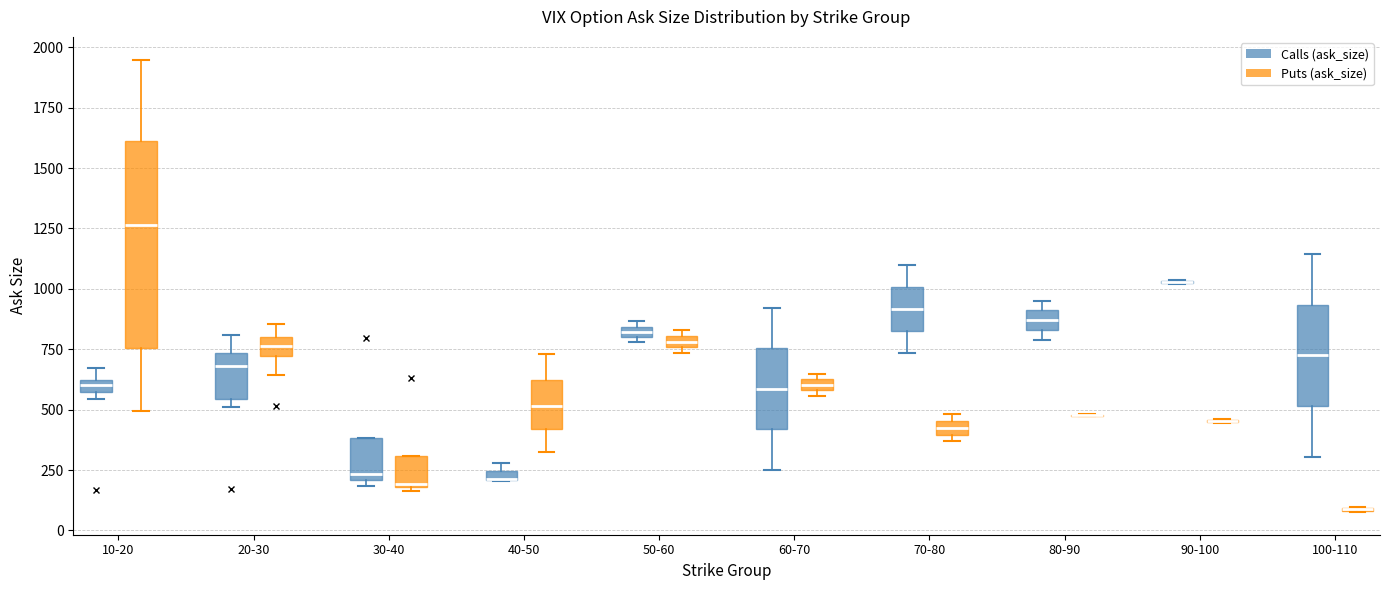

Where is the upper edge of the box for 30-40 (Calls (ask_size)) on the y-axis? The values are not printed on the chart, so give them approximately, as read against the axis.

400